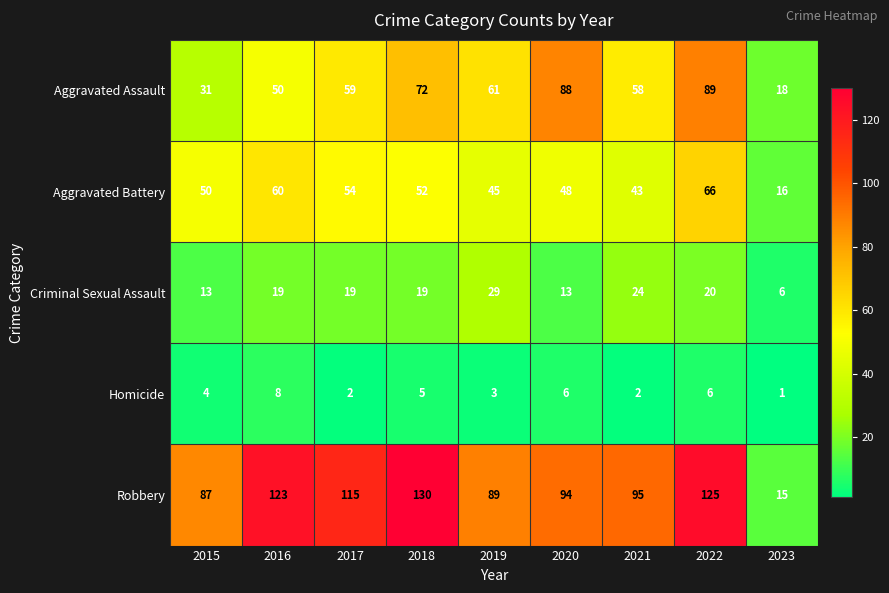

What is the total value across all series at 2019?

227